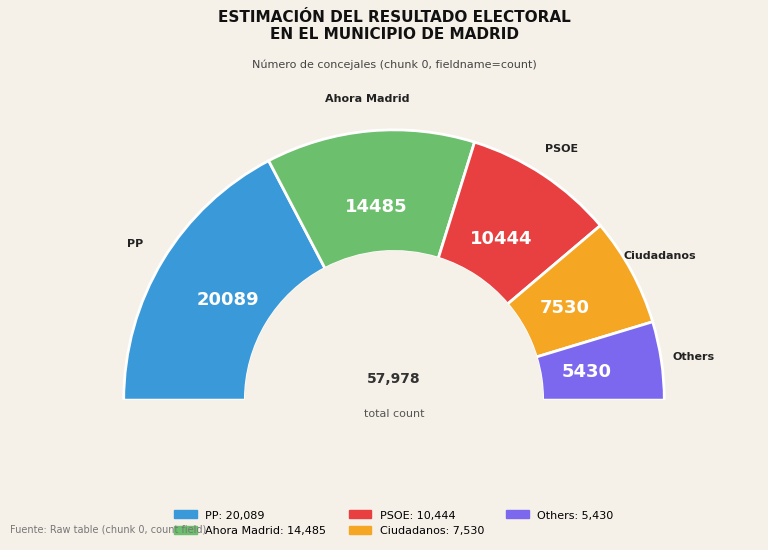

To the nearest percent, what is the combined percentage of _4 and _1?

48%